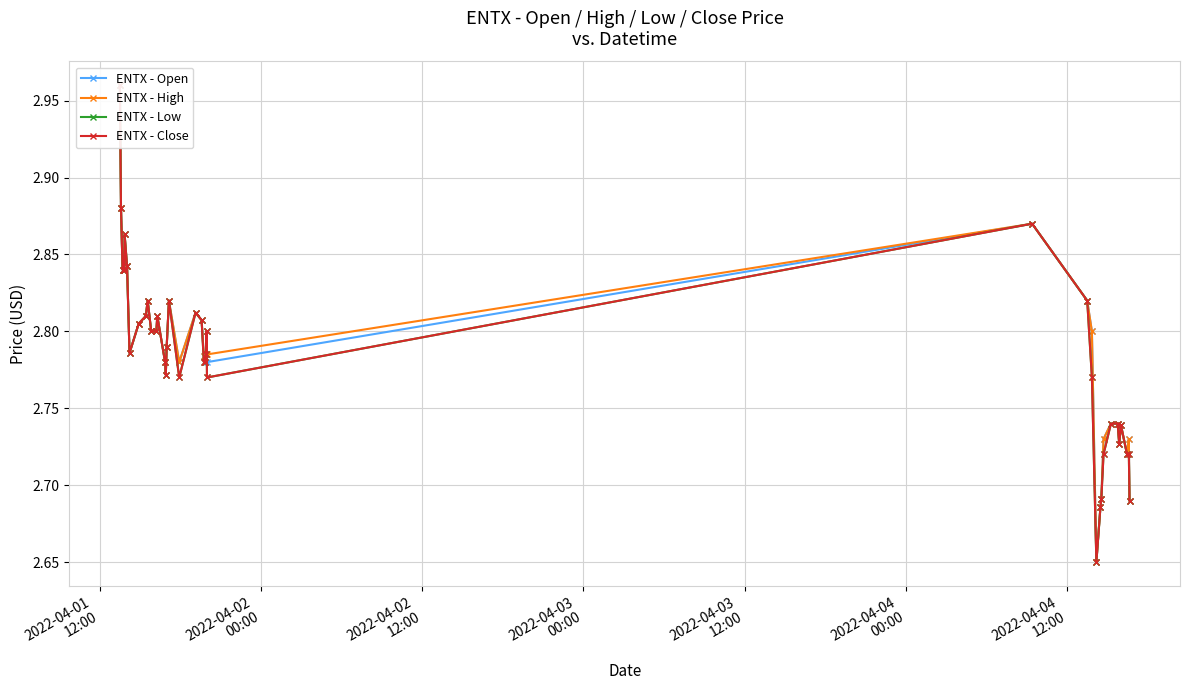

What is the average value of the ENTX - High series?

2.8